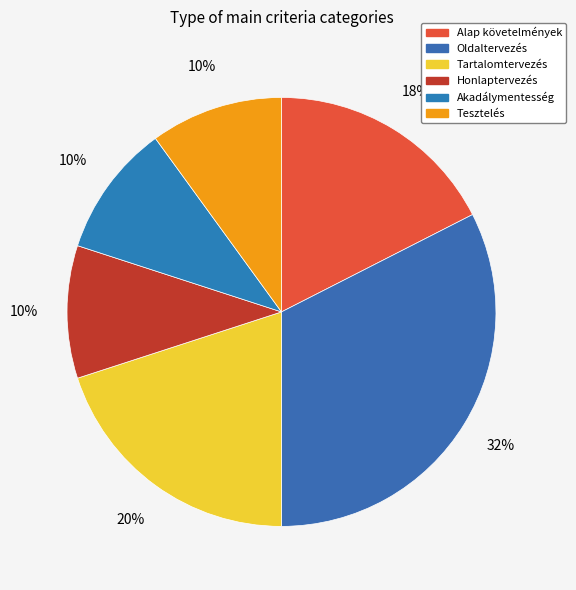

Count the number of slices in the pie.

6